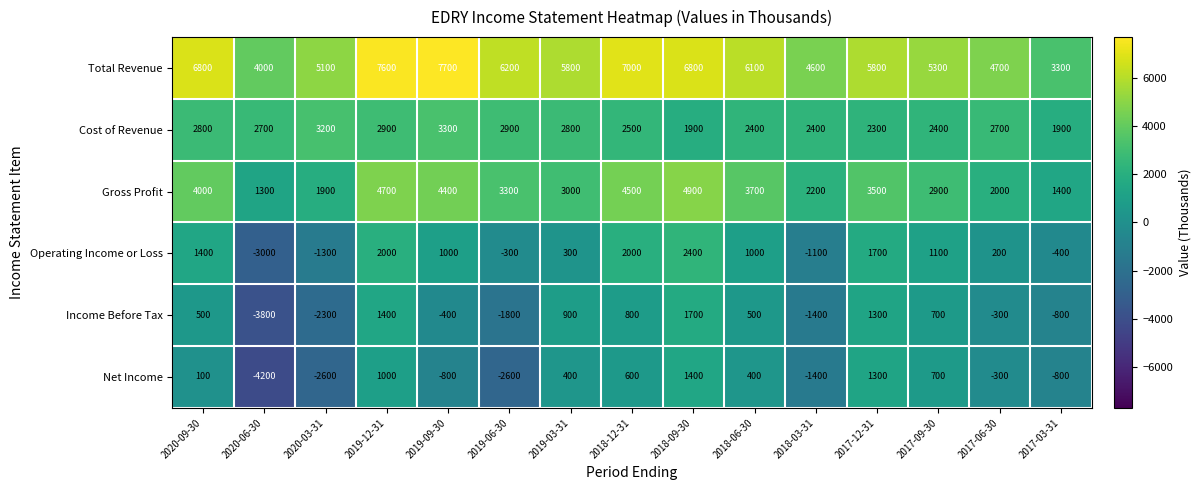

At how many categories does at least one series exceed 2889?

15